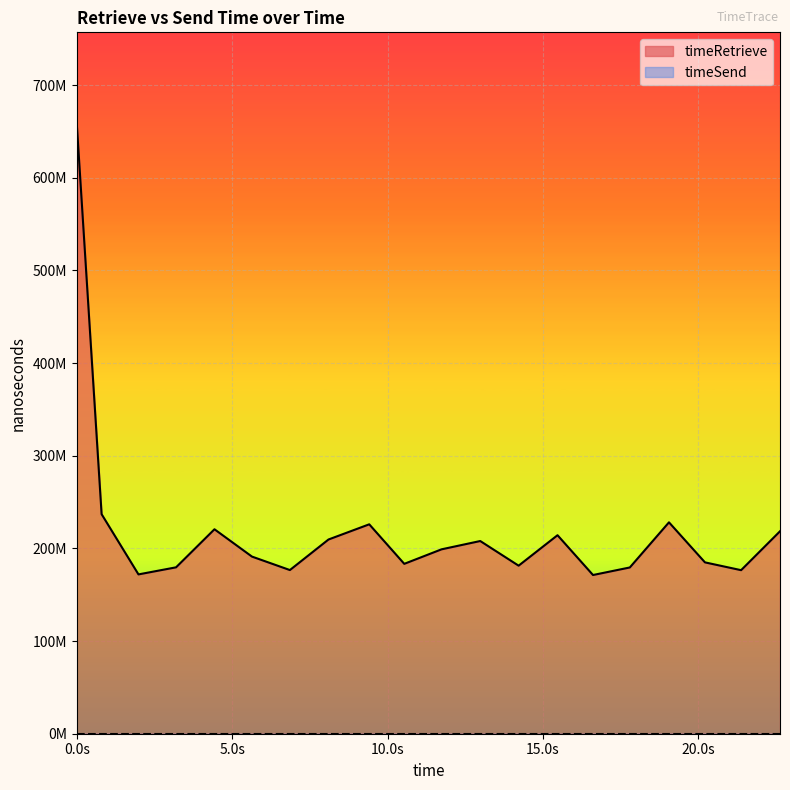

What is the value of the 5th point from the left?

220667545